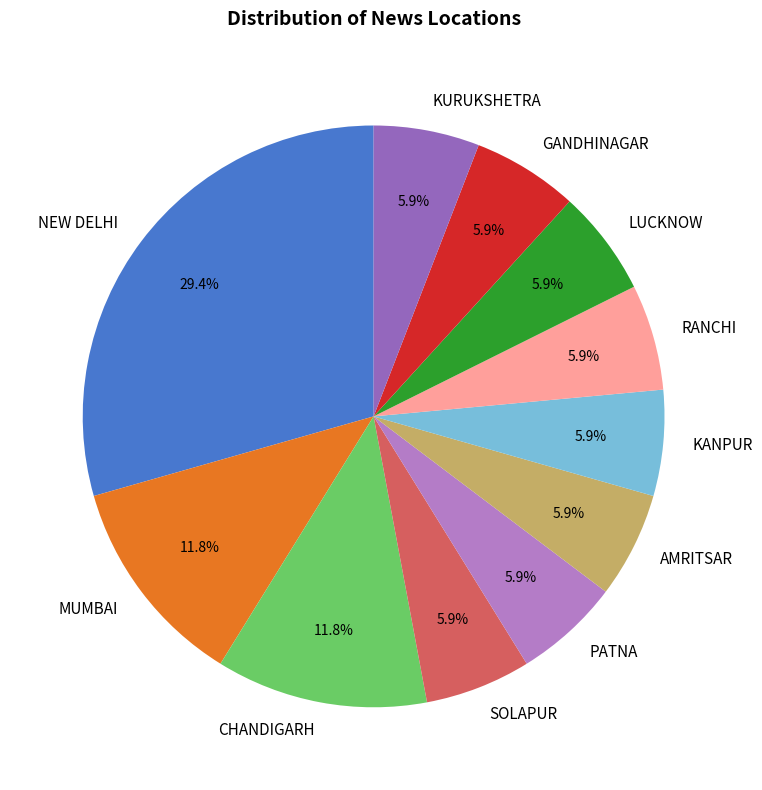

Does RANCHI represent more than half of the total?

No